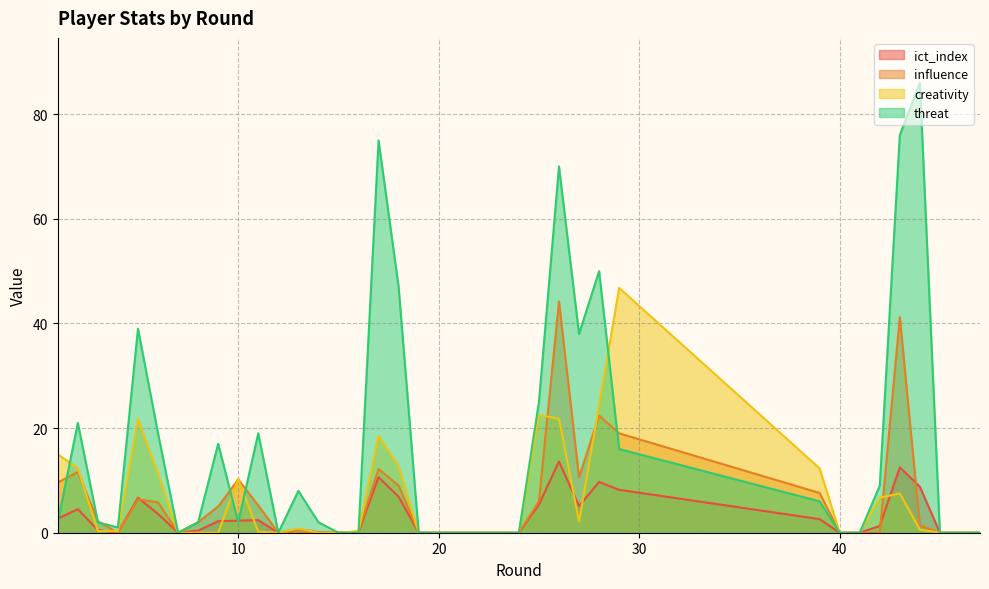

True or false: ict_index has a value of 2.2 at 9.

True